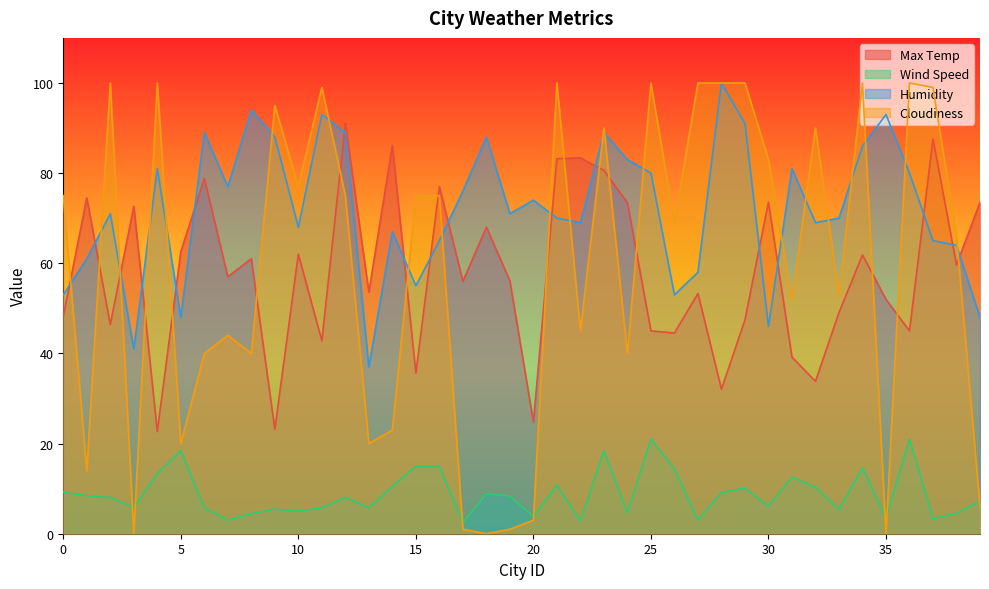

How many interior local valleys does the Wind Speed series have?

13